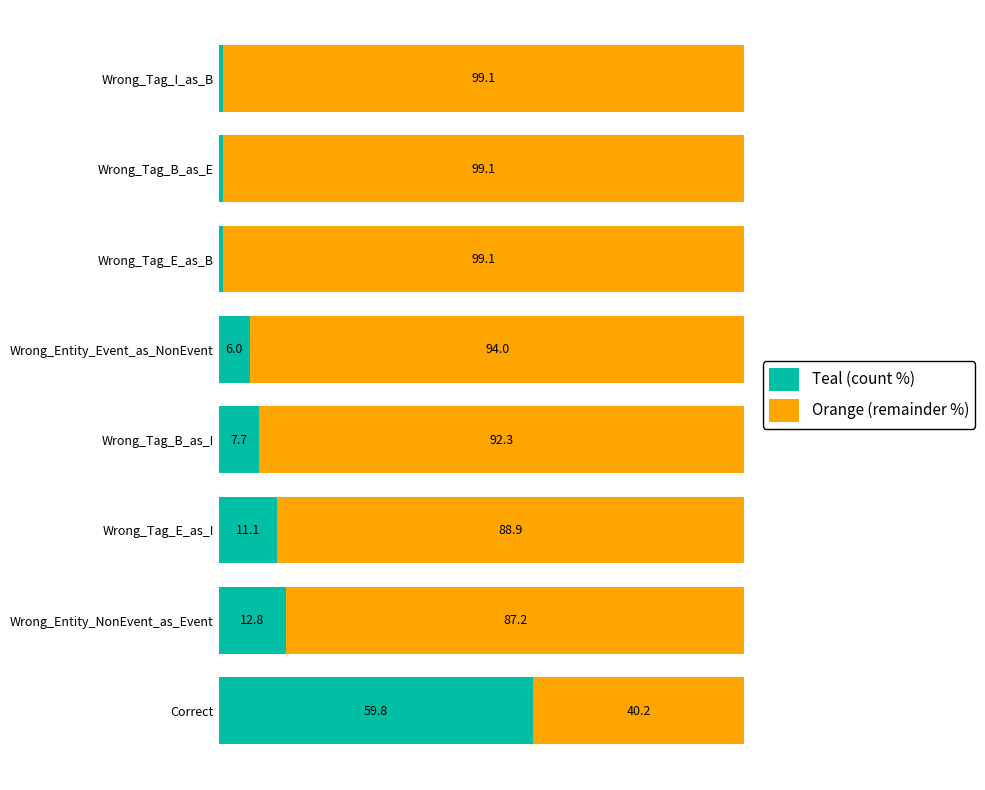

At which label does Teal (count %) reach its peak?

Correct